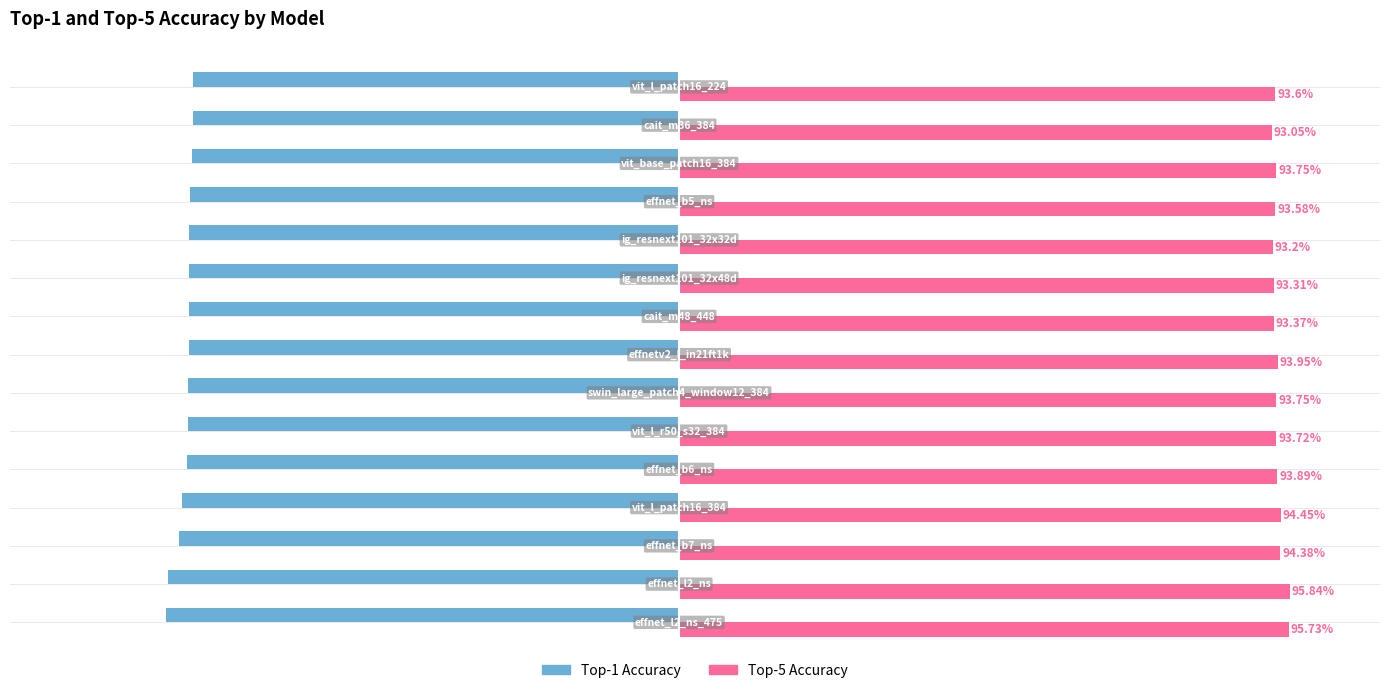

Reading right to left, list all the values displayed in this chart.

top1: -76.3	-76.3	-76.5	-76.8	-76.8	-76.9	-76.9	-76.9	-77.0	-77.1	-77.3	-77.9	-78.5	-80.2	-80.5
top5: 93.6	93.0	93.8	93.6	93.2	93.3	93.4	94.0	93.8	93.7	93.9	94.5	94.4	95.8	95.7